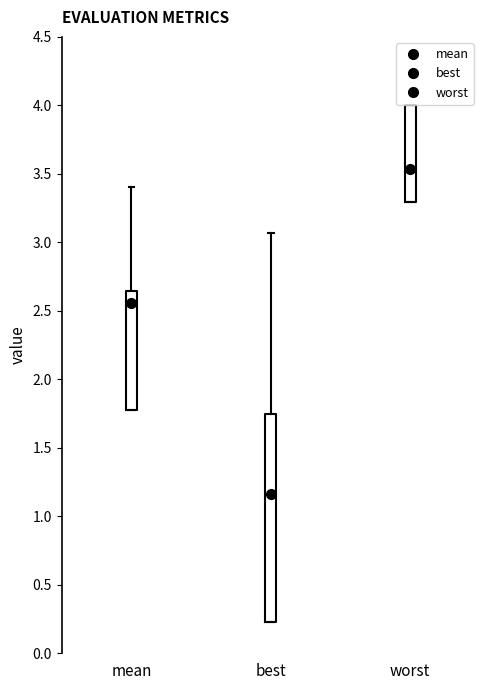

Which box is the tallest, from its lower edge to its upper edge?

best